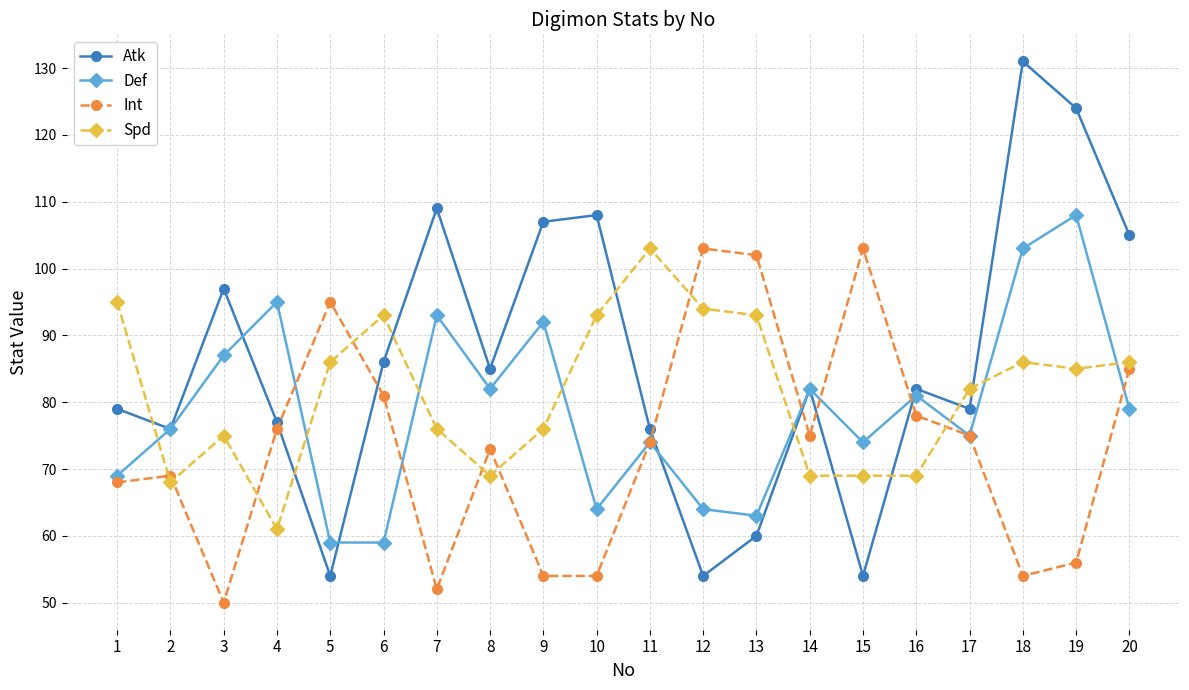

What is the difference between the maximum and second lowest values in the Def series?

49